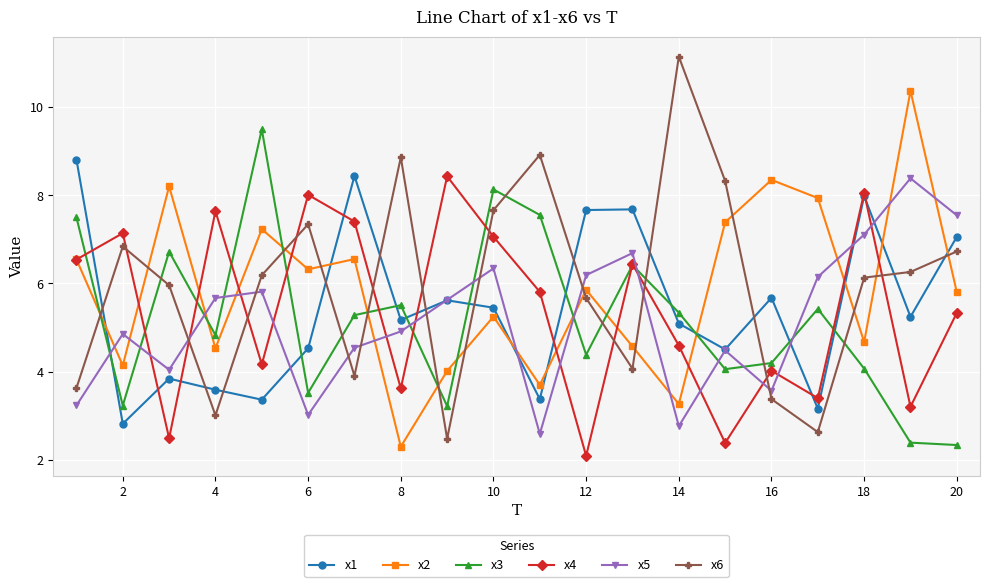

What is the maximum value for x6?

11.1